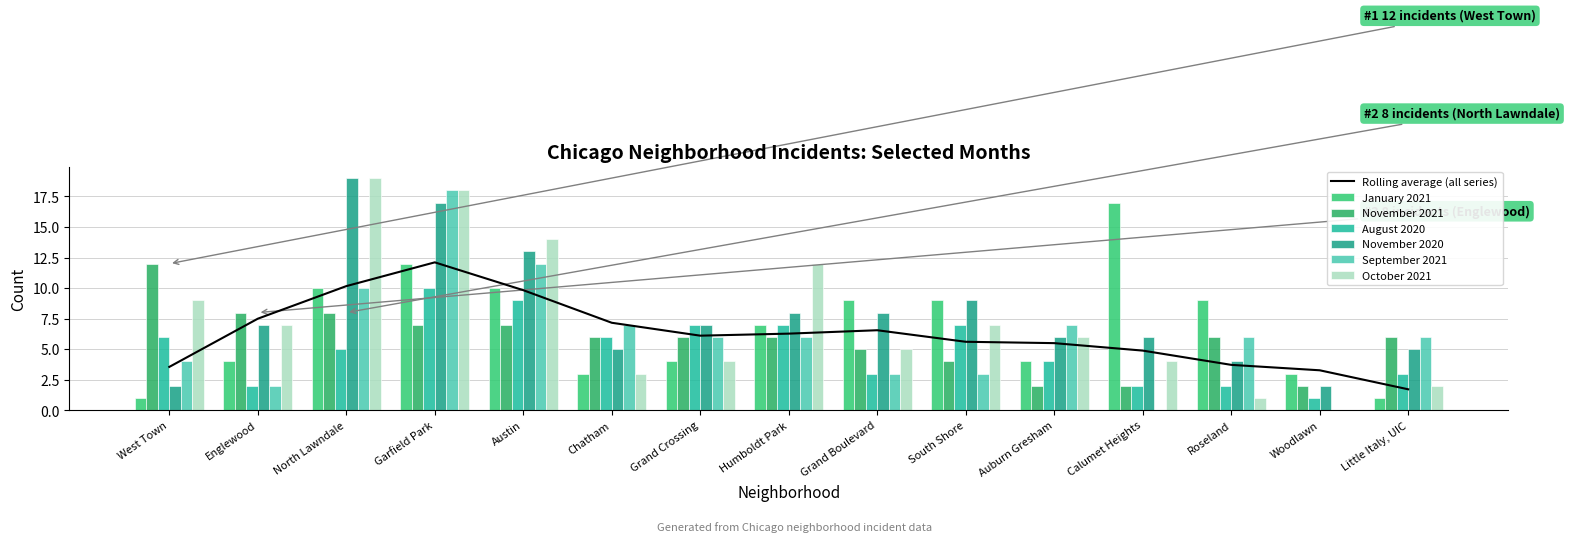

How many values in the November 2021 series exceed 6?

5